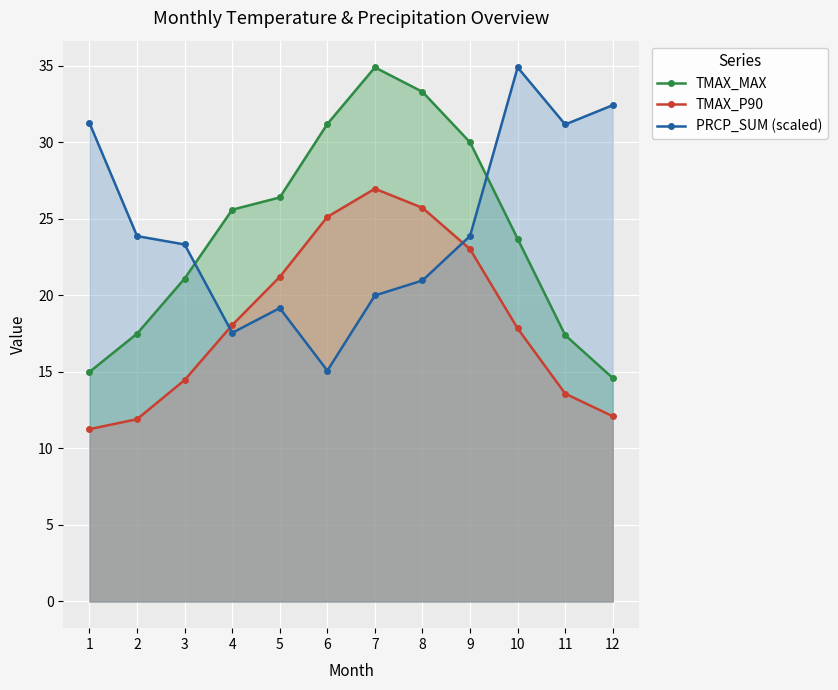

What are all the series names shown in the legend?

TMAX_MAX, TMAX_P90, PRCP_SUM (scaled)